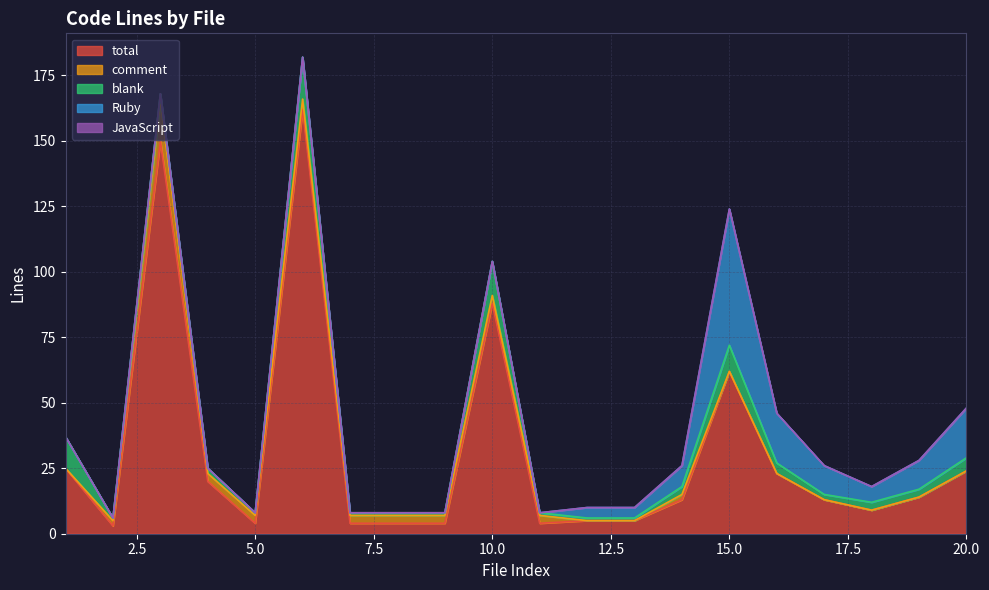

What value does the total series have at 13?

5